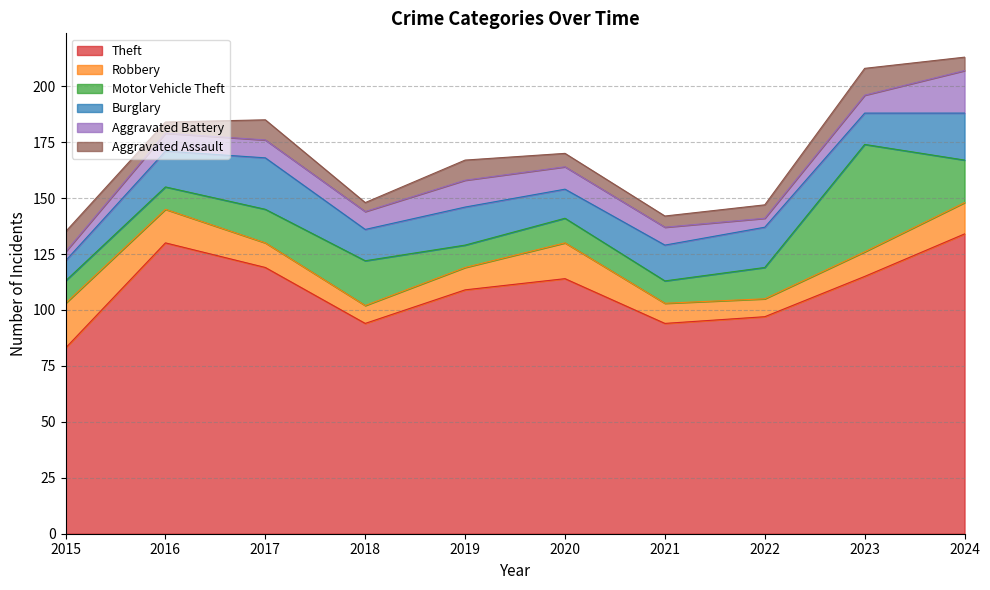

How many values in the Burglary series exceed 16?

4